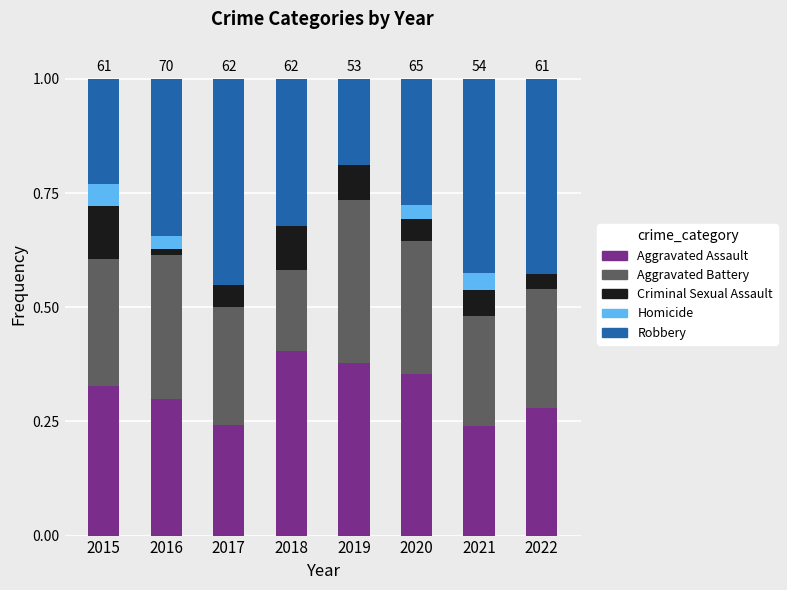

Which category has the highest value in the Aggravated Assault series?

2018